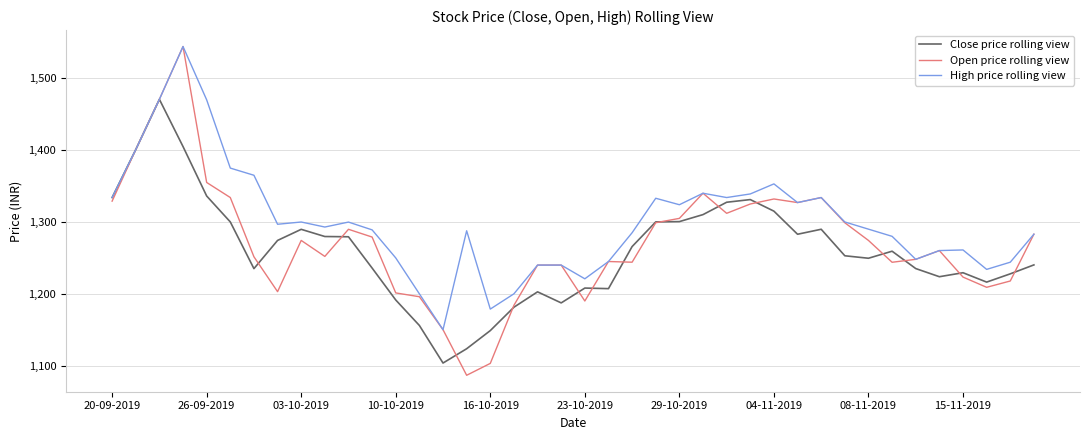

What is the maximum value for Close price rolling view?

1470.7